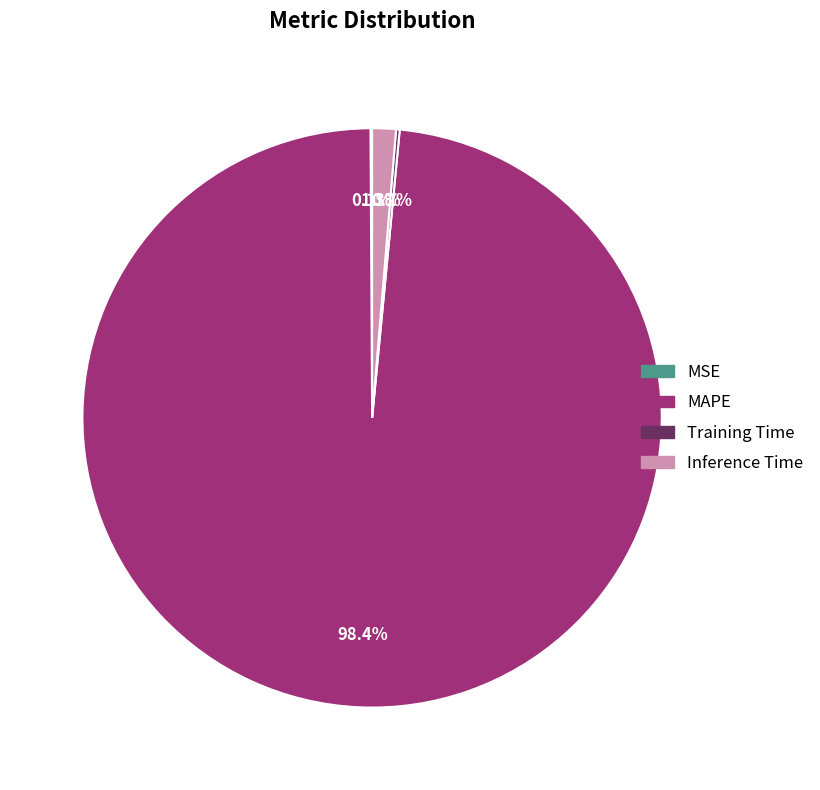

Does any single category account for the majority?

Yes